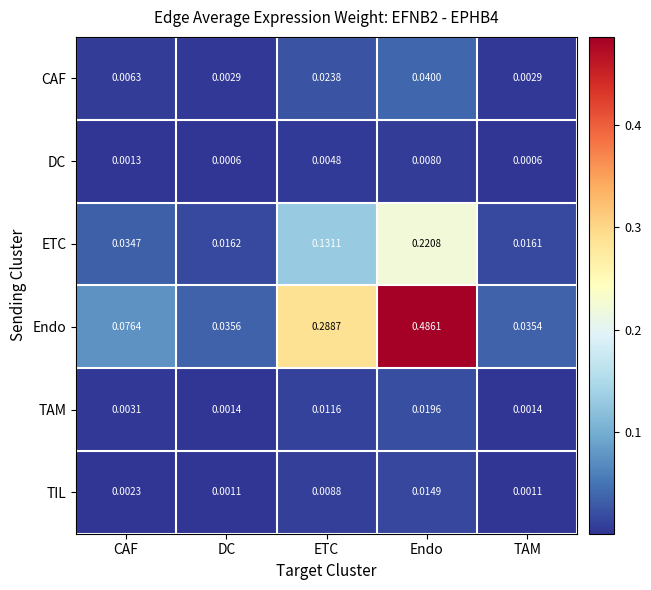

Where is Endo nearest to the value 0?

TAM